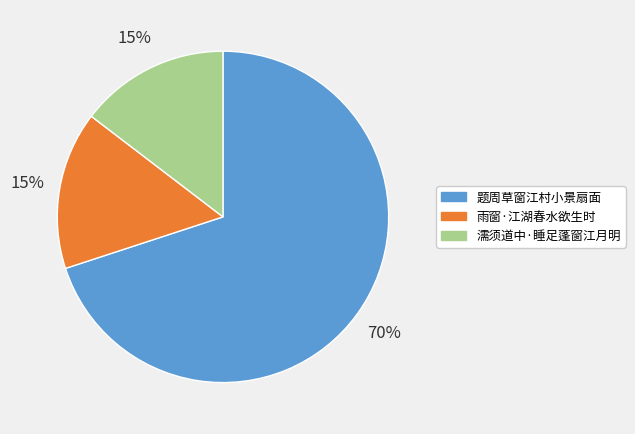

Is the sum of 雨窗·江湖春水欲生时 and 濡须道中·睡足蓬窗江月明 greater than half?

No